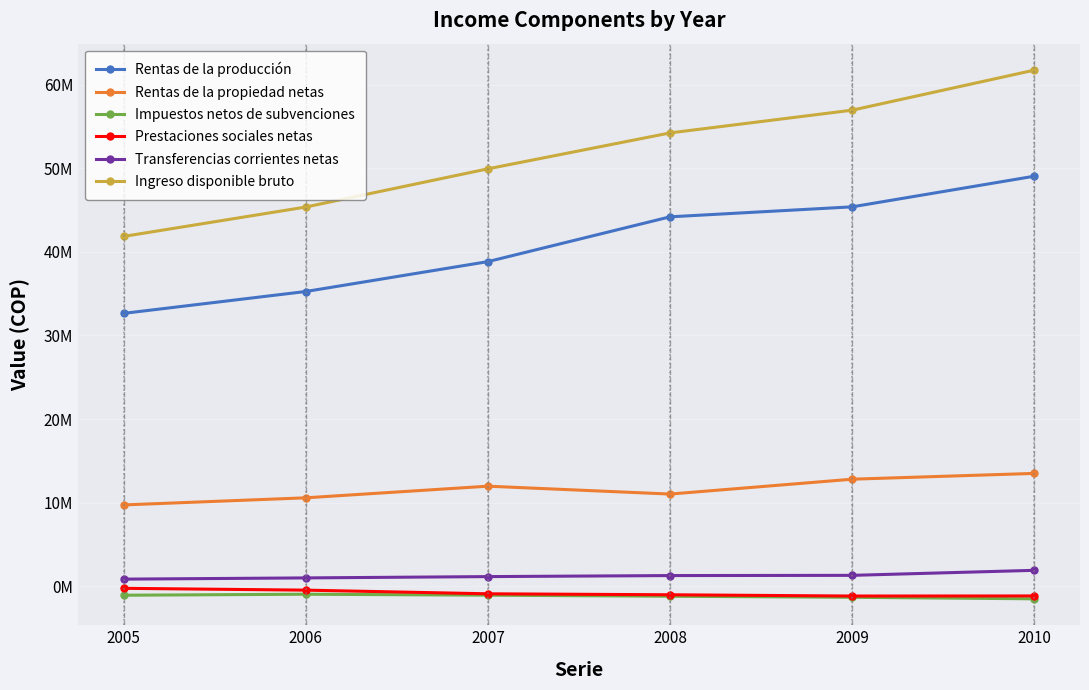

At which label is Impuestos netos de subvenciones closest to -1242456?

2008